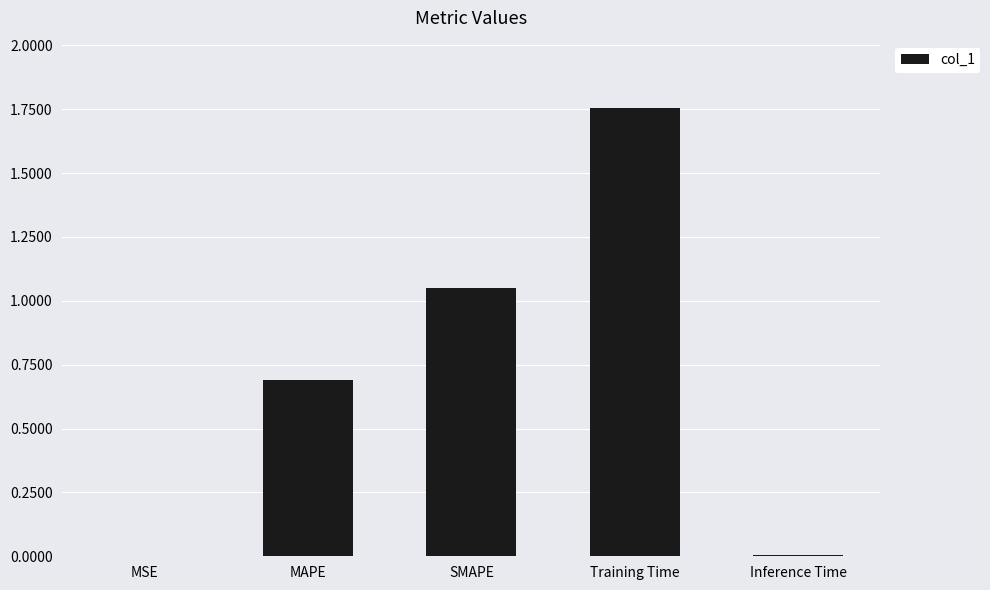

How many data points does each series have?

5